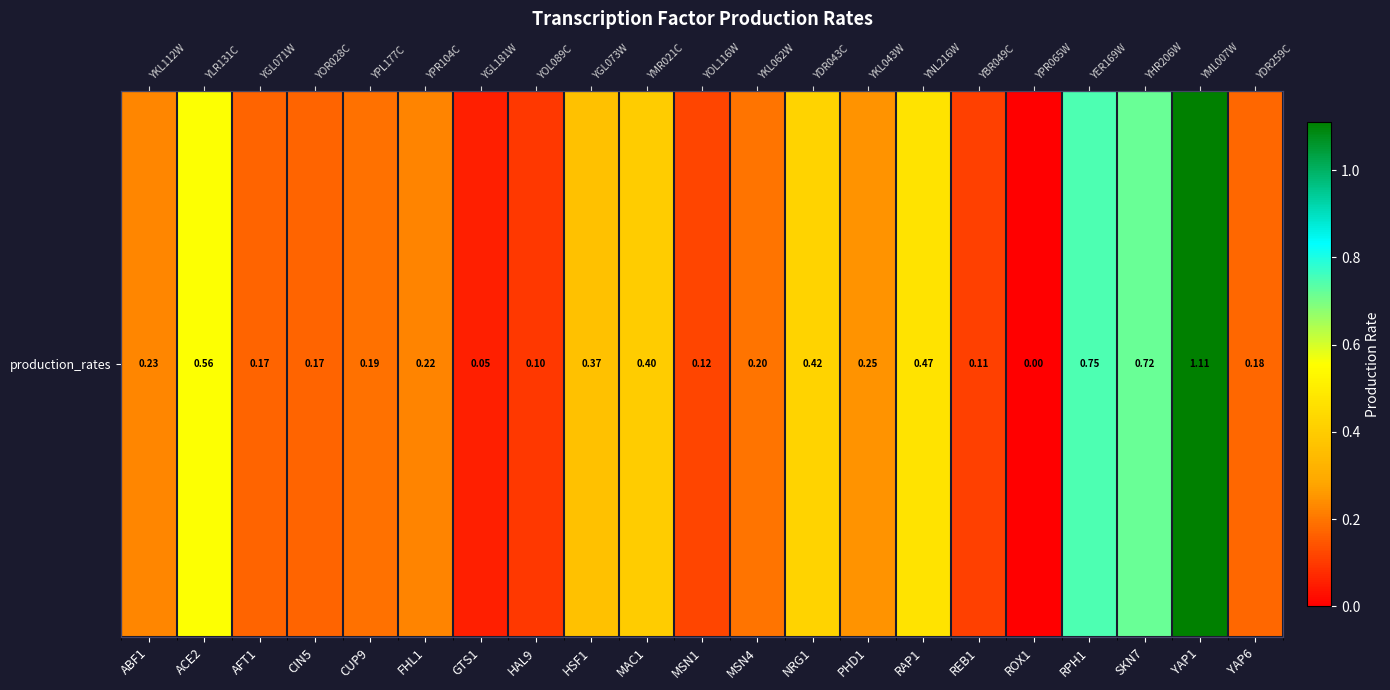

Reading left to right, what are all the values shown in this chart?

ABF1=0.2	ACE2=0.6	AFT1=0.2	CIN5=0.2	CUP9=0.2	FHL1=0.2	GTS1=0.1	HAL9=0.1	HSF1=0.4	MAC1=0.4	MSN1=0.1	MSN4=0.2	NRG1=0.4	PHD1=0.3	RAP1=0.5	REB1=0.1	ROX1=0.0	RPH1=0.7	SKN7=0.7	YAP1=1.1	YAP6=0.2